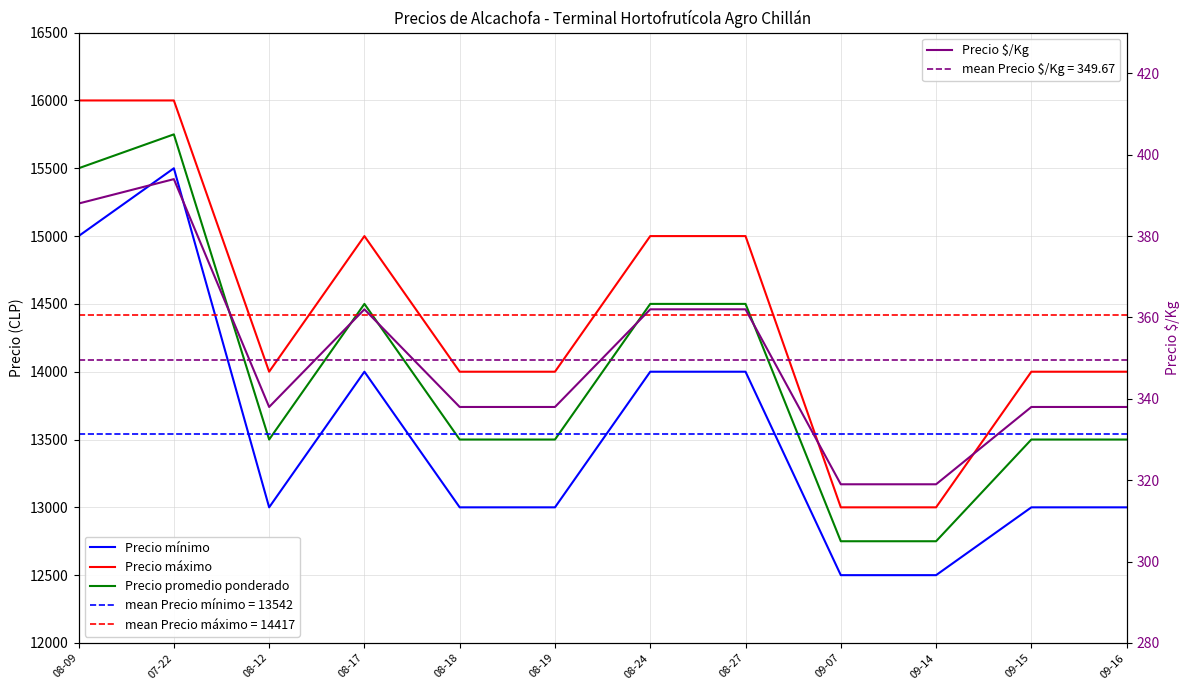

Reading right to left, transcribe all the data shown in this chart.

Precio mínimo: 13000	13000	12500	12500	14000	14000	13000	13000	14000	13000	15500	15000
Precio máximo: 14000	14000	13000	13000	15000	15000	14000	14000	15000	14000	16000	16000
Precio promedio ponderado: 13500	13500	12750	12750	14500	14500	13500	13500	14500	13500	15750	15500
Precio $/Kg: 338	338	319	319	362	362	338	338	362	338	394	388